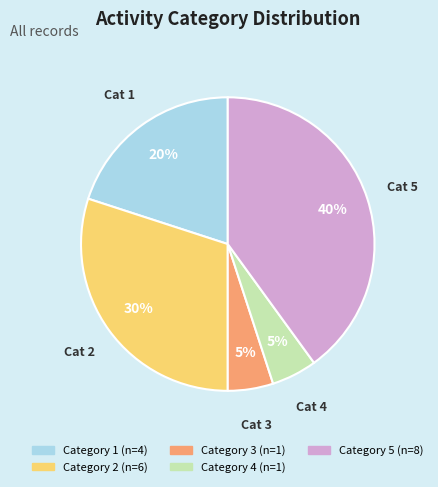

To the nearest percent, what is the average slice percentage?

20%